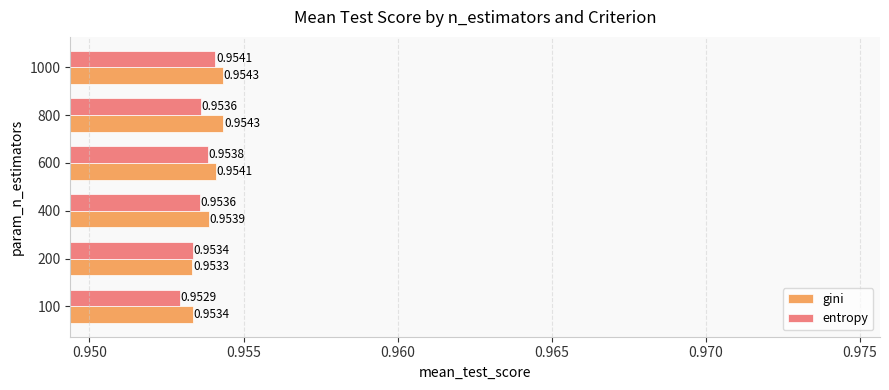

List the series in order of their overall mean, lowest first.

entropy, gini